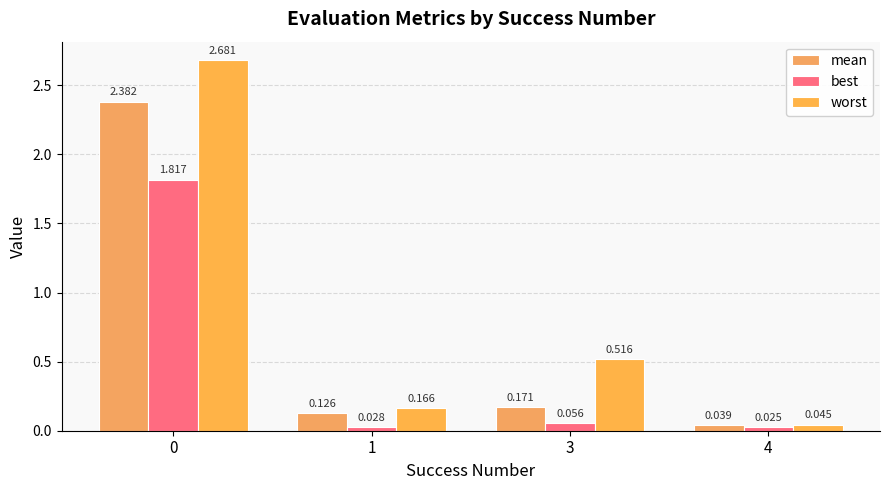

What is the sum of the mean values at 3 and 4?

0.2